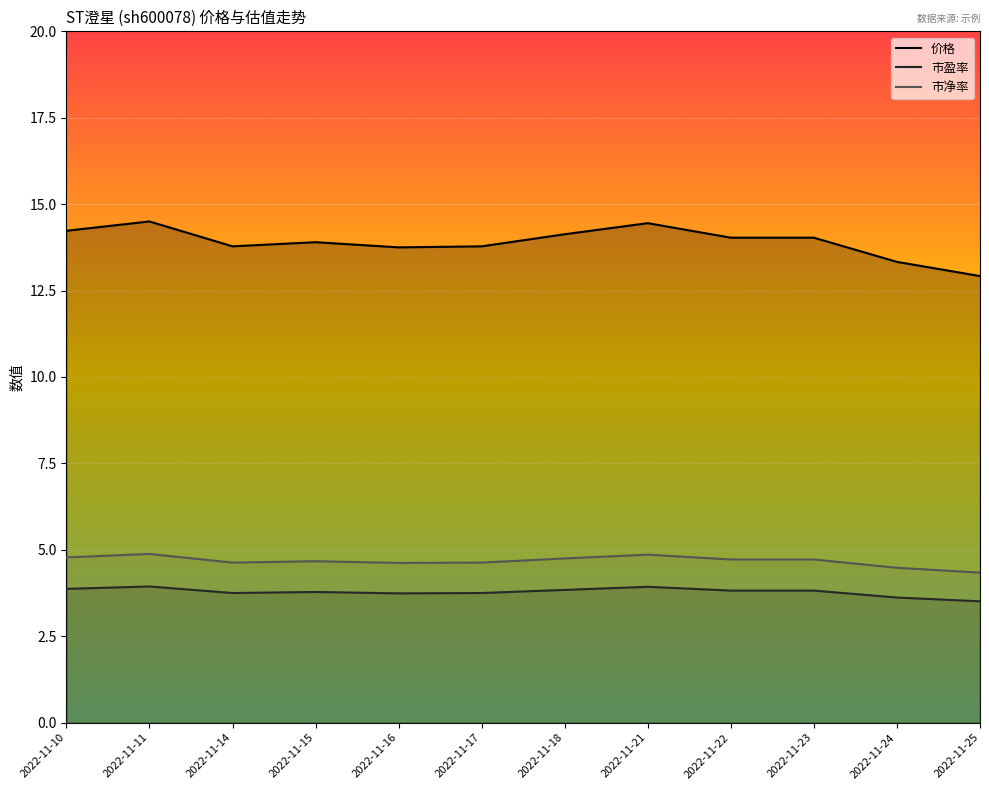

In 市净率, how many points are lower than both neighbors (excluding endpoints)?

2